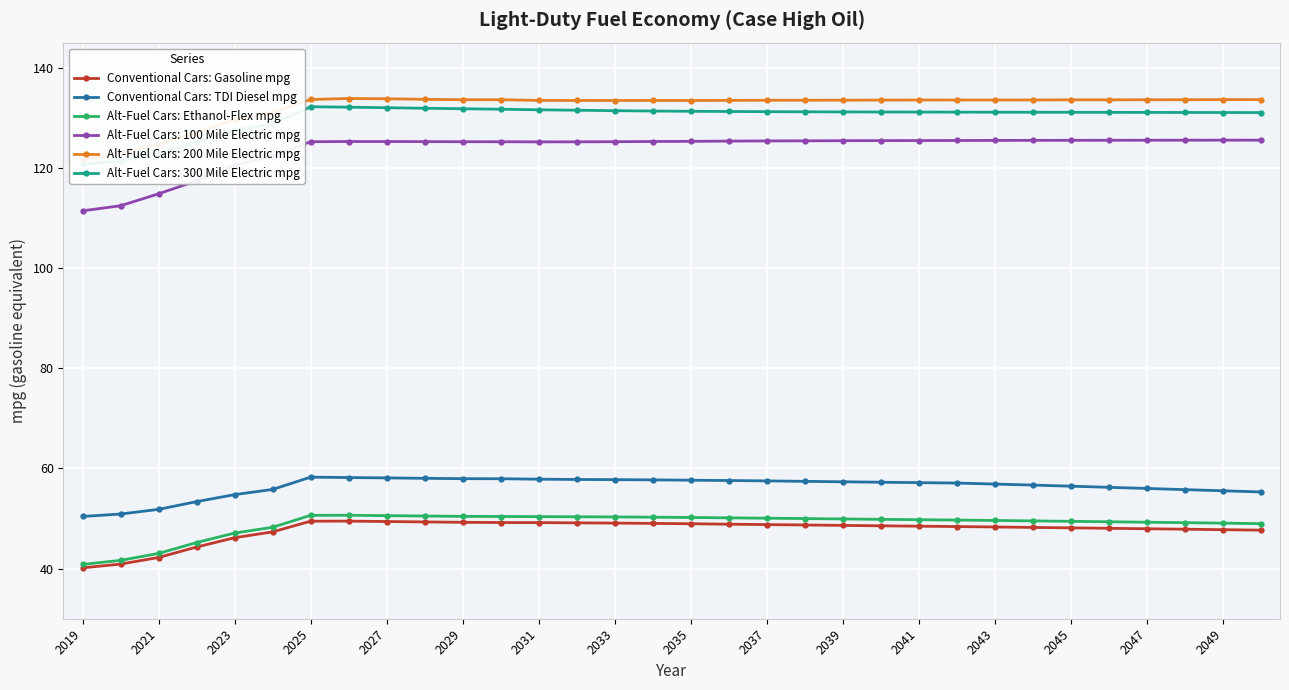

Where does the Conventional Cars: Gasoline mpg series first go above 48?

2025